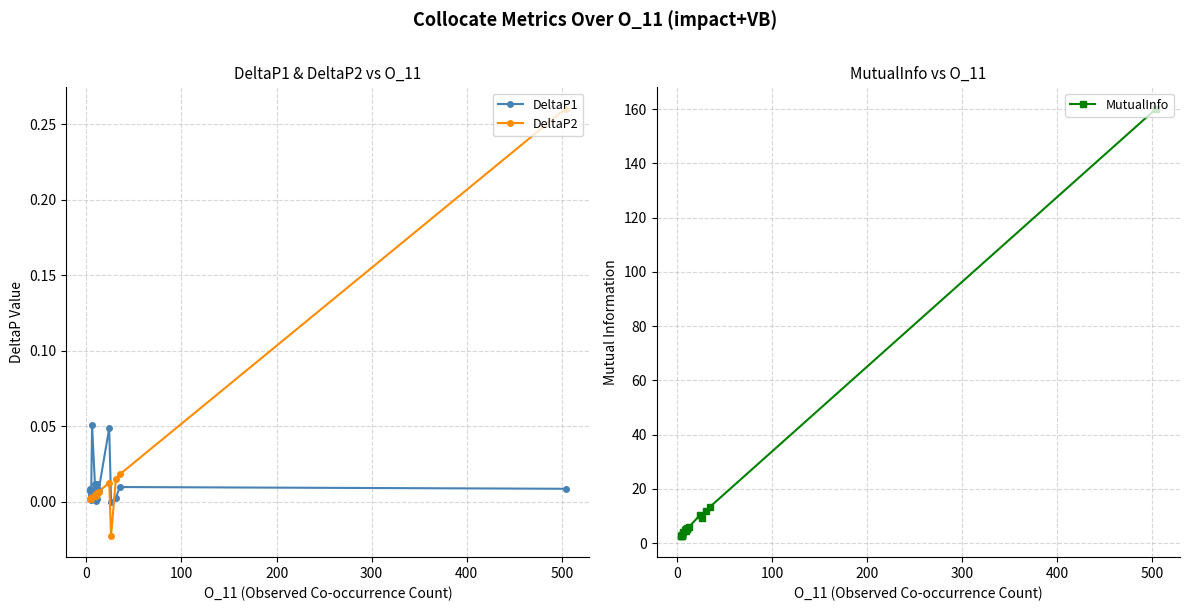

True or false: DeltaP2 and MutualInfo cross at least once.

False